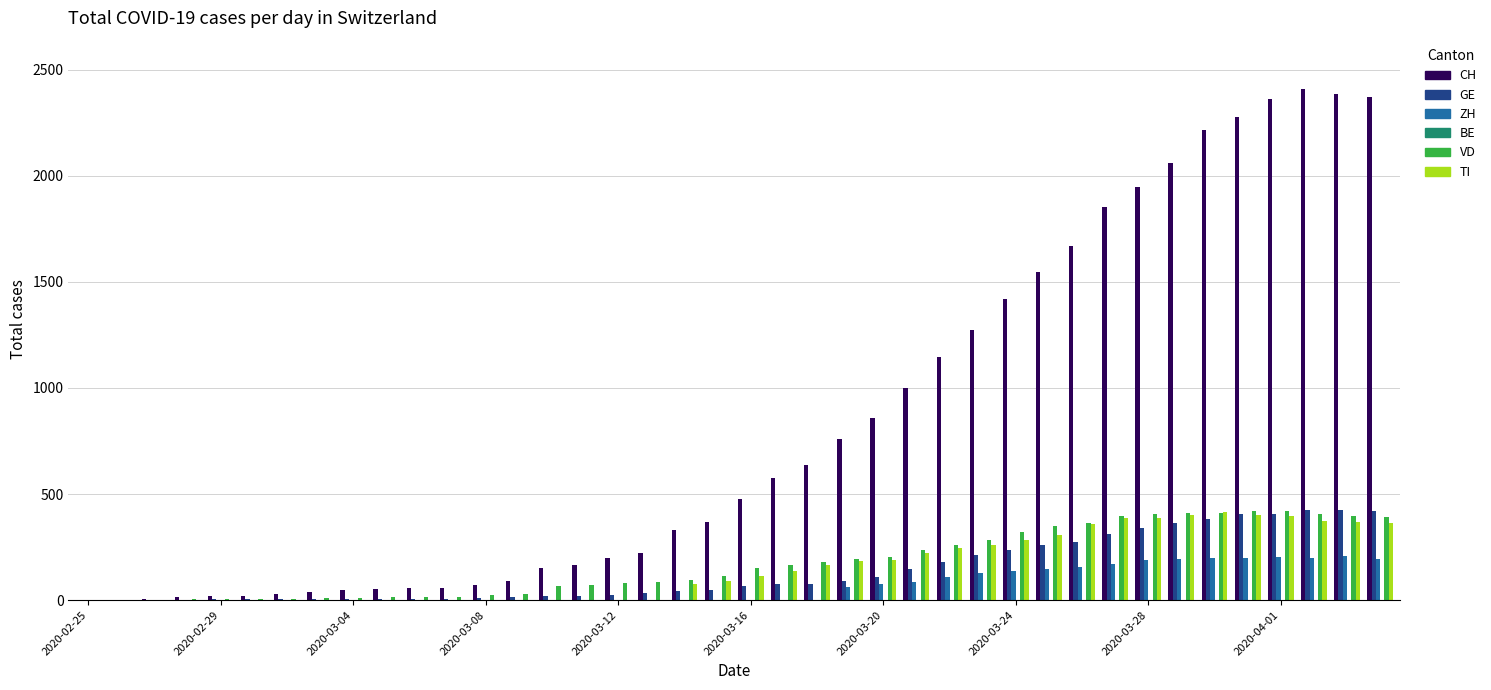

Which series has the widest spread of values?

CH